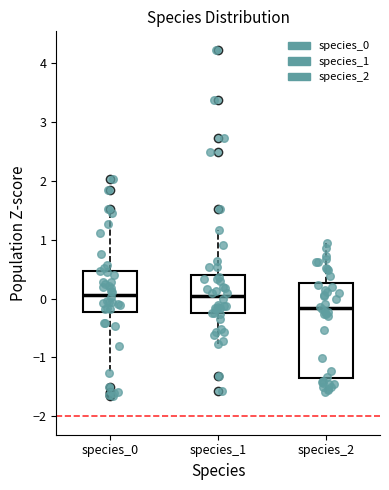

Comparing the boxes themselves (not the whiskers), which one is the tallest?

species_2